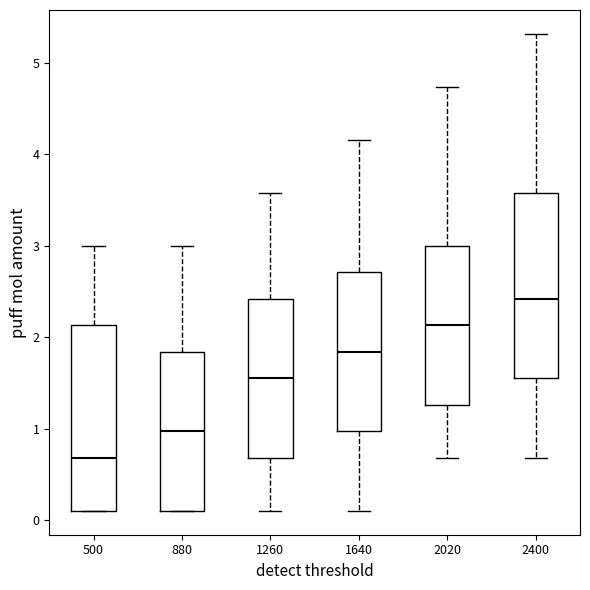

Which box has the highest median line?

2400